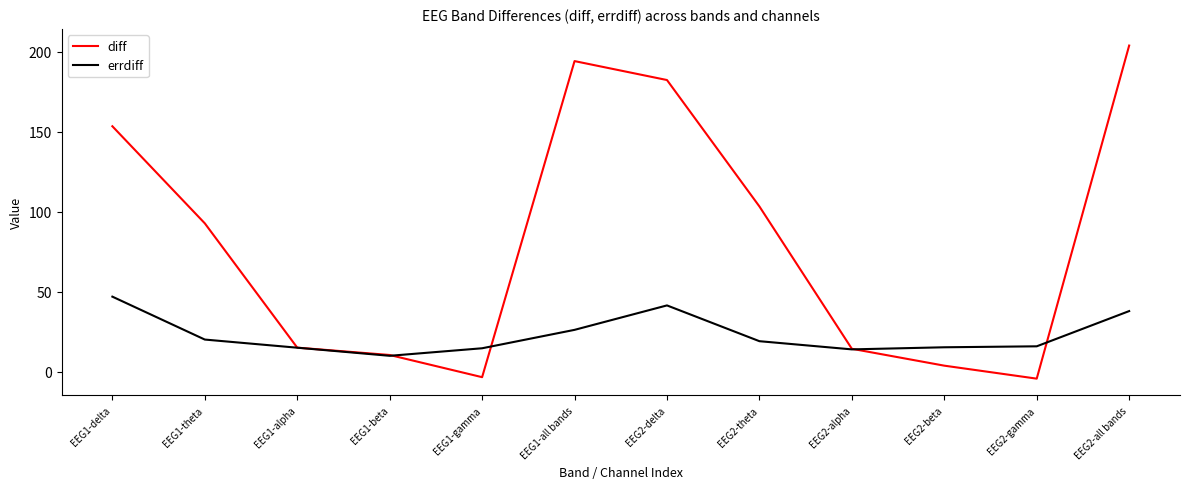

What is the total value across all series at EEG2-delta?

224.0